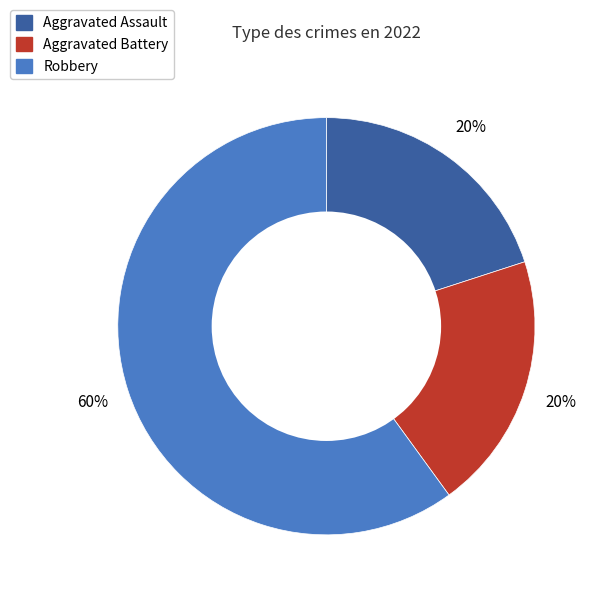

Is Aggravated Assault the majority of the pie?

No